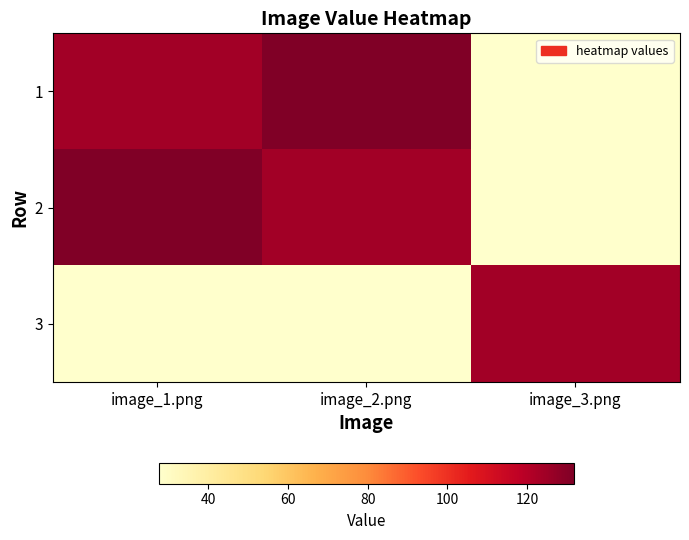

What is the total value across all series at image_3.png?

179.4